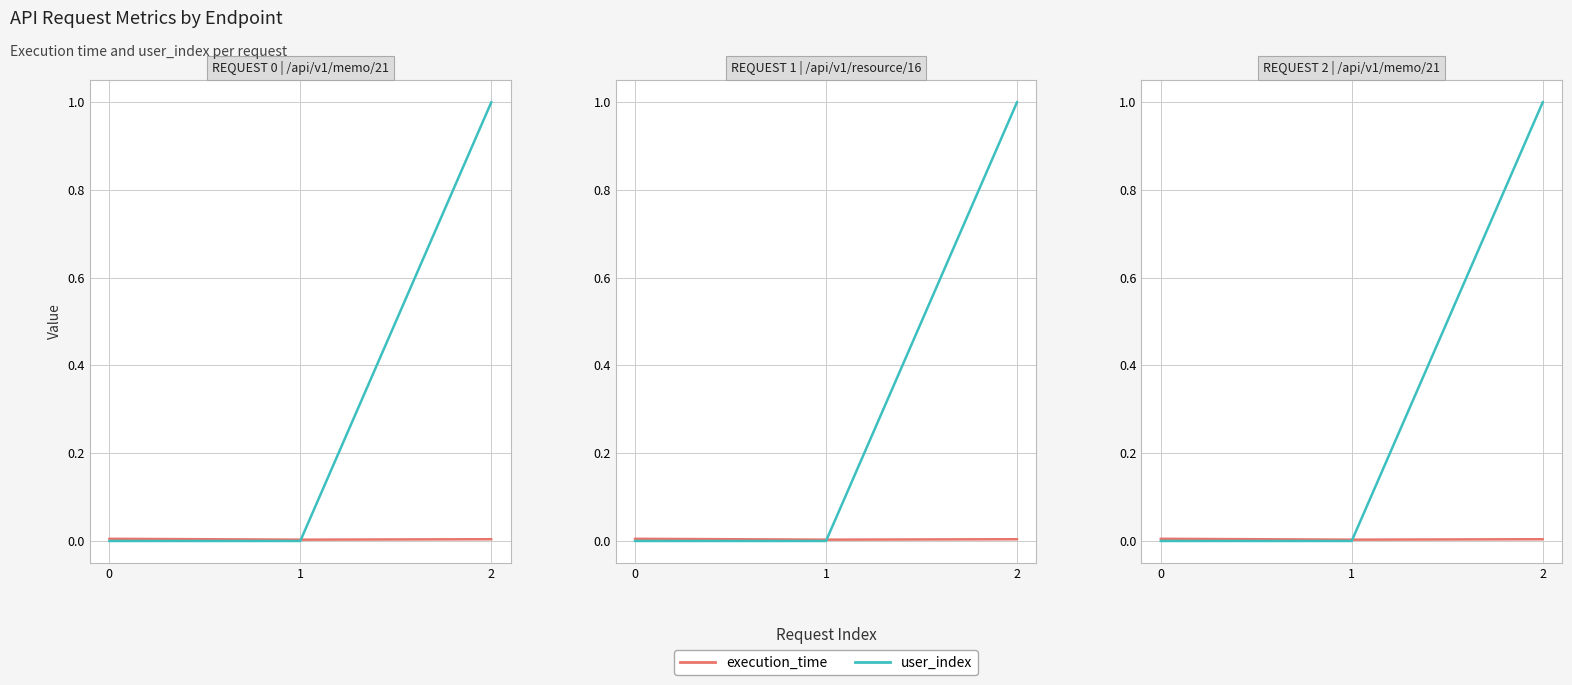

At which label does user_index reach its peak?

2